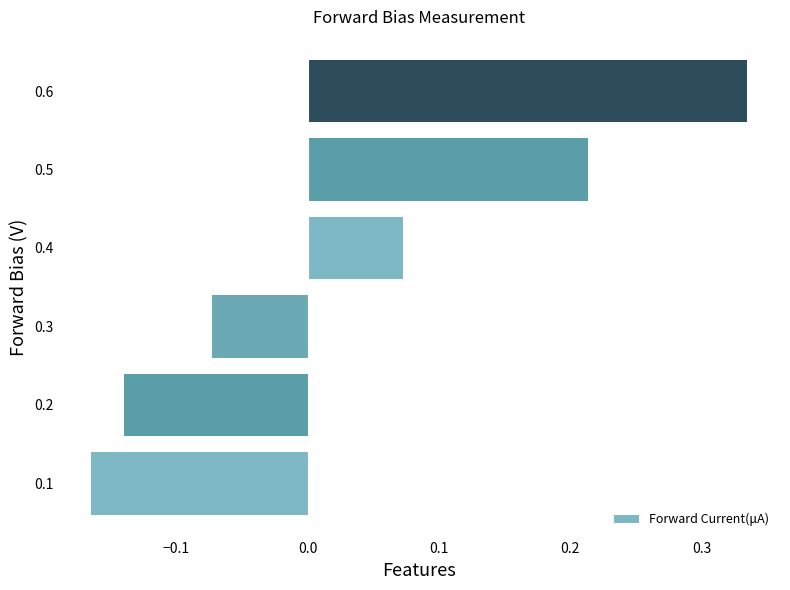

What is the change in value from 0.2 to 0.4?

+0.2